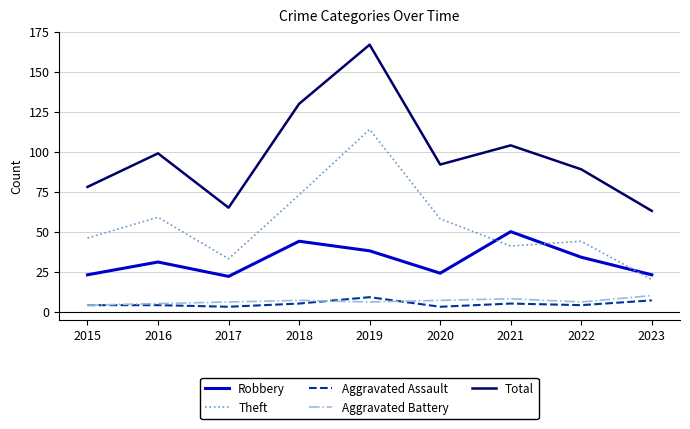

What is the difference between the highest and lowest values at 2016?

95